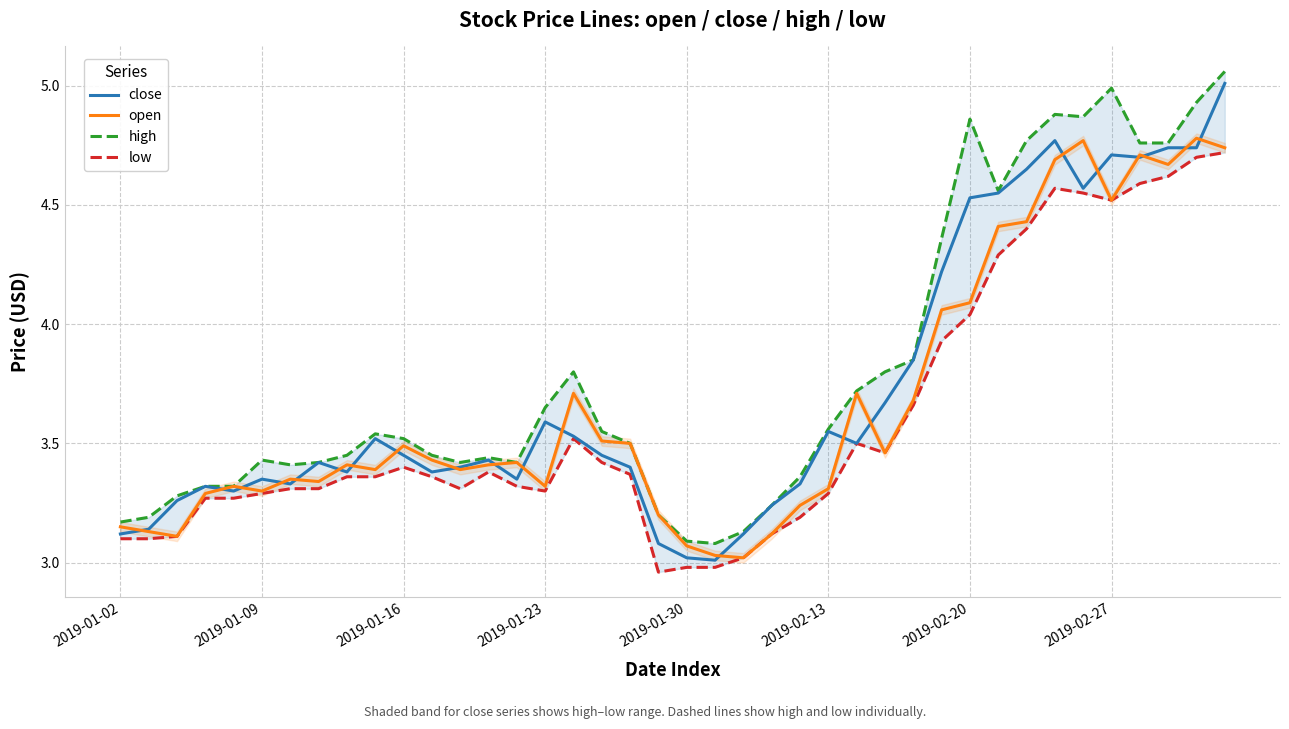

Where is close nearest to the value 4?

28